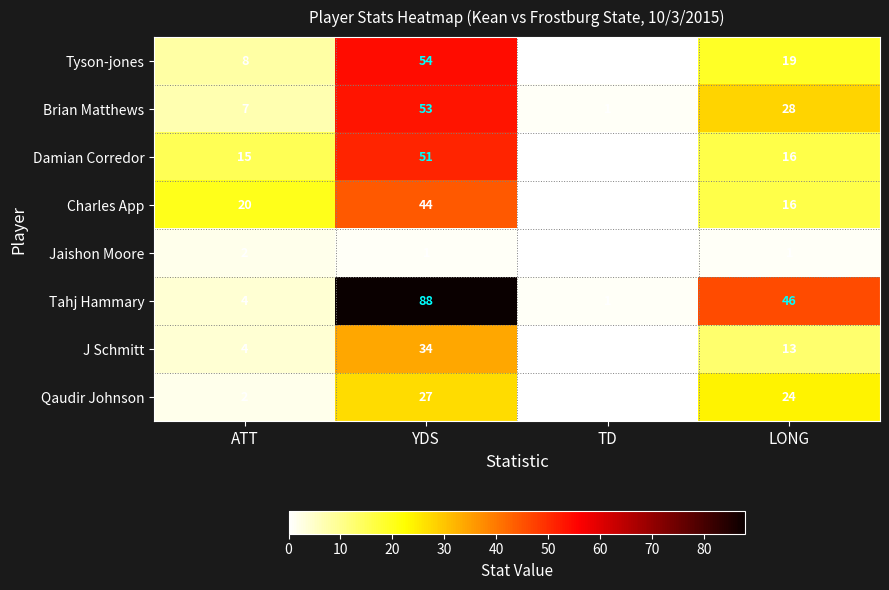

Where does the Jaishon Moore series first go above 1?

ATT